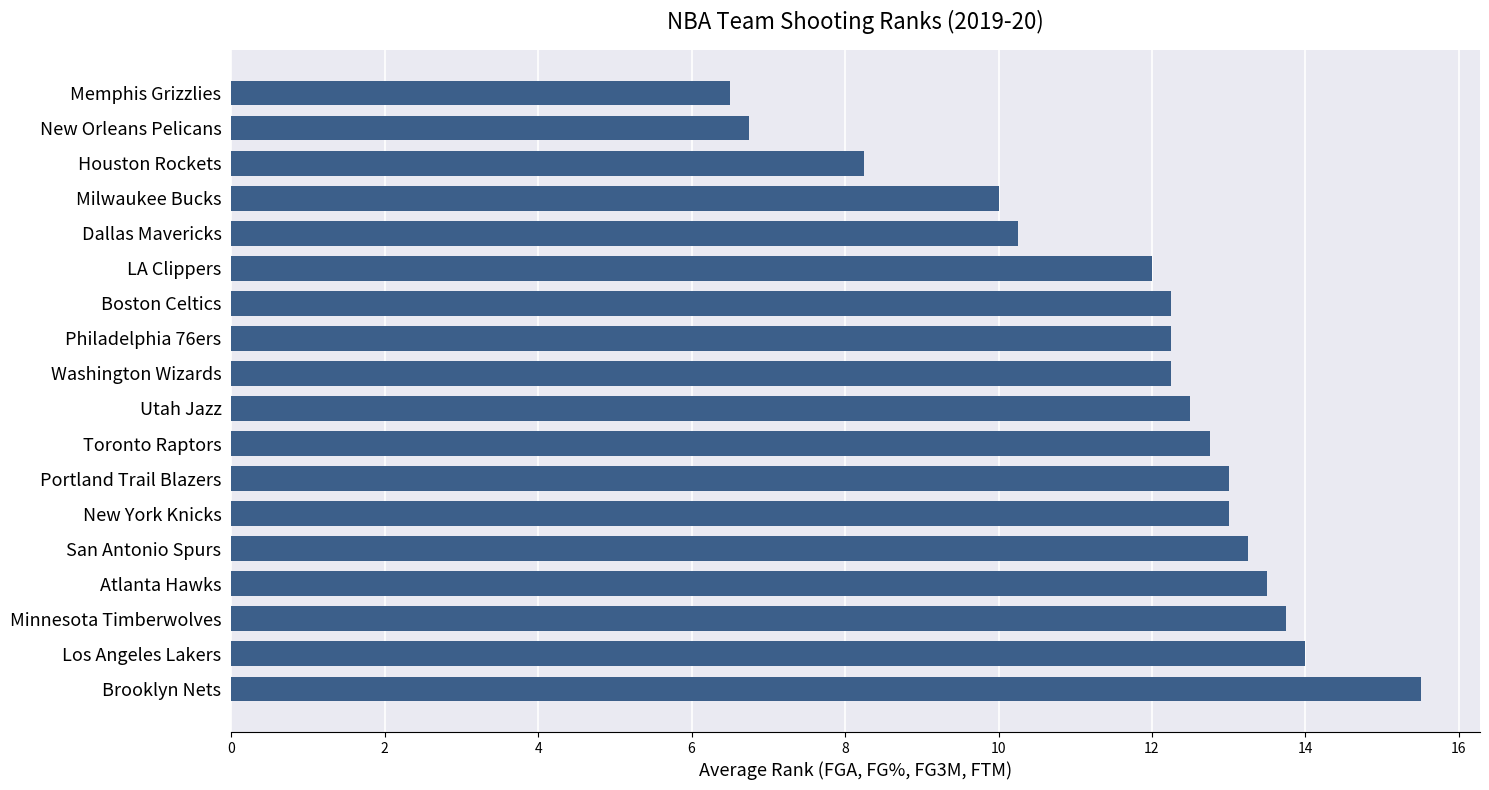

At which category does the chart reach its peak across all series?

Brooklyn Nets